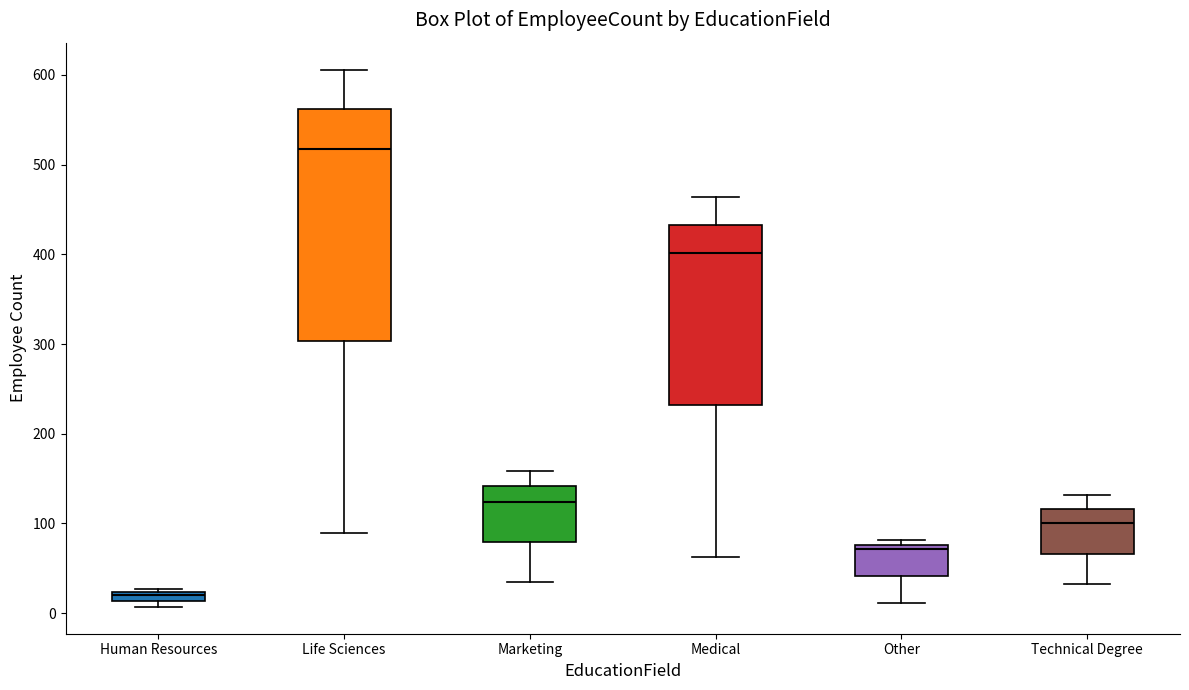

Which box's median line is the lowest?

Human Resources